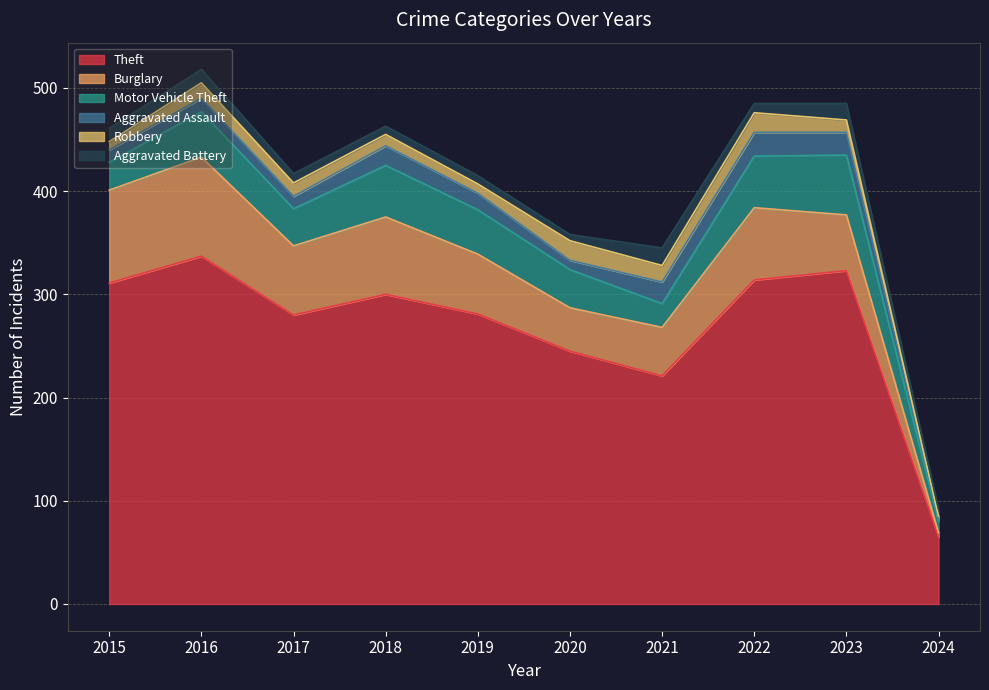

At which label does Robbery first exceed 13?

2016